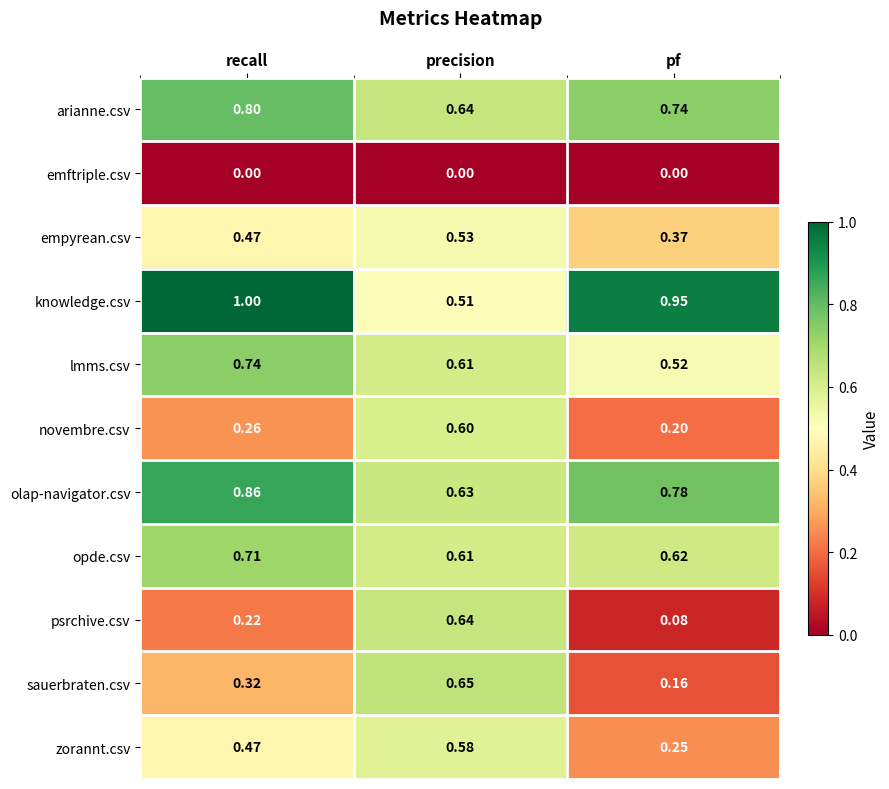

Rank the categories by zorannt.csv value from highest to lowest.

precision, recall, pf